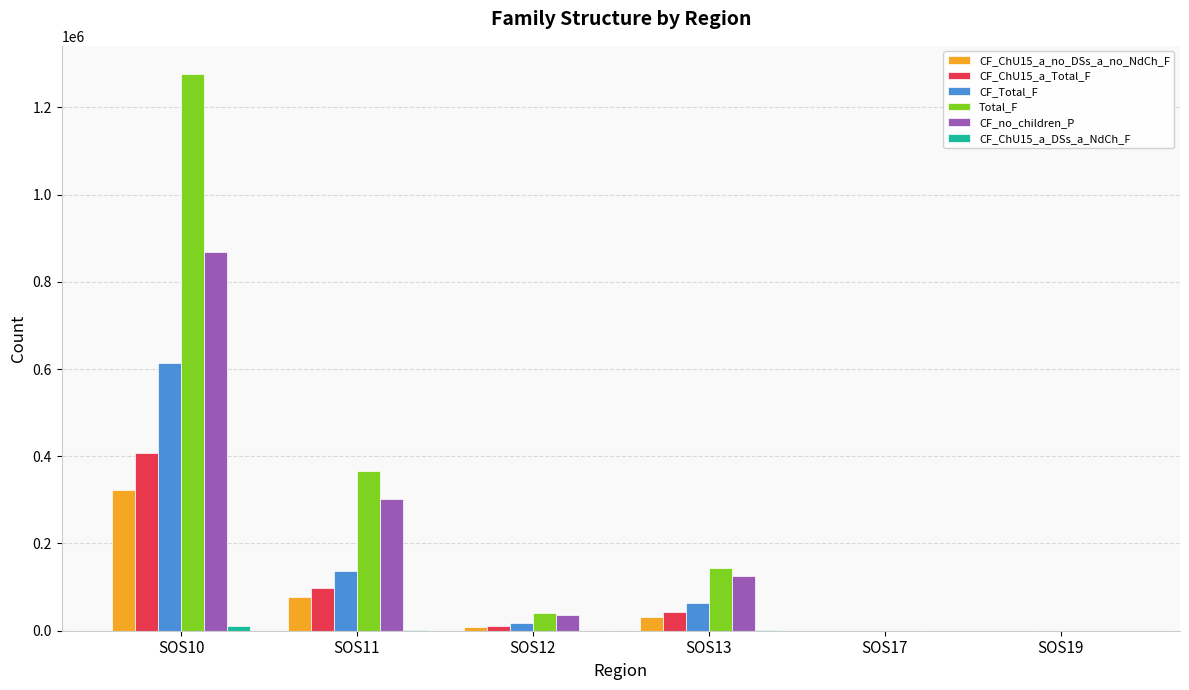

Which series has the widest spread of values?

Total_F